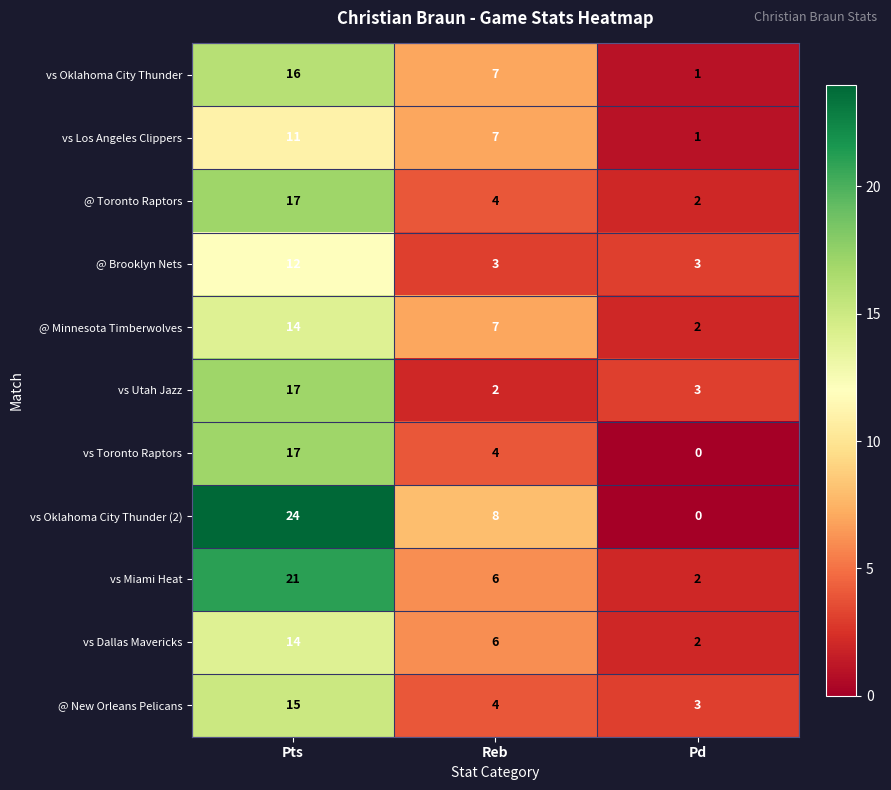

At how many categories does at least one series exceed 14?

1